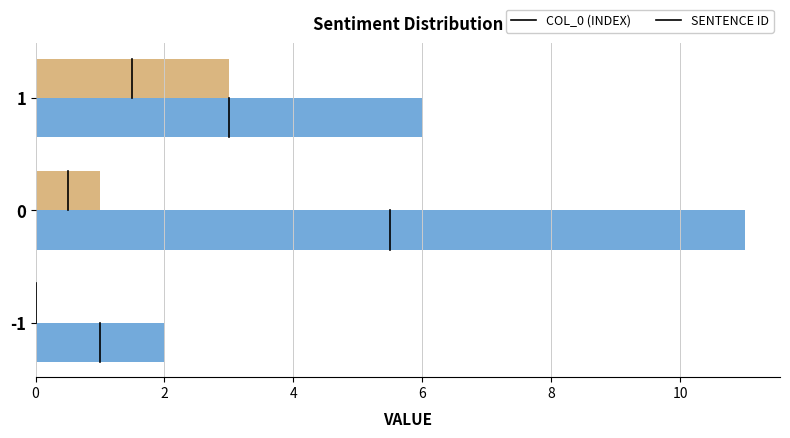

What is the maximum value shown in the chart?

11